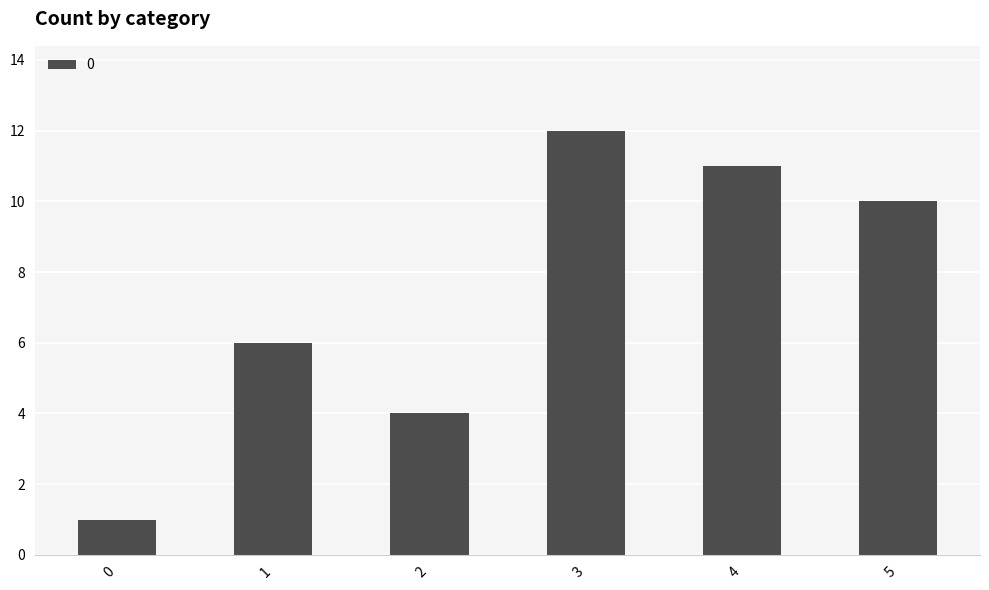

Reading left to right, extract all data points from this chart.

1	6	4	12	11	10